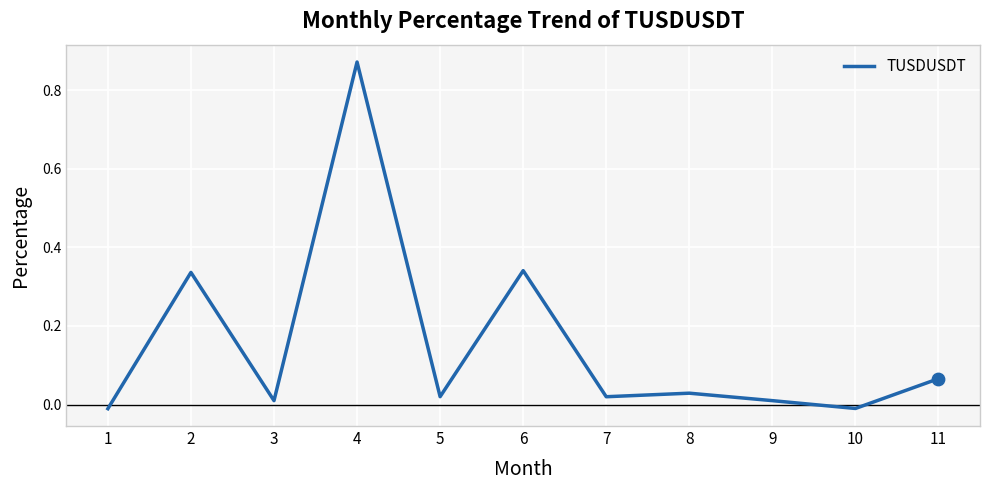

Which has a higher value, 11 or 1?

11